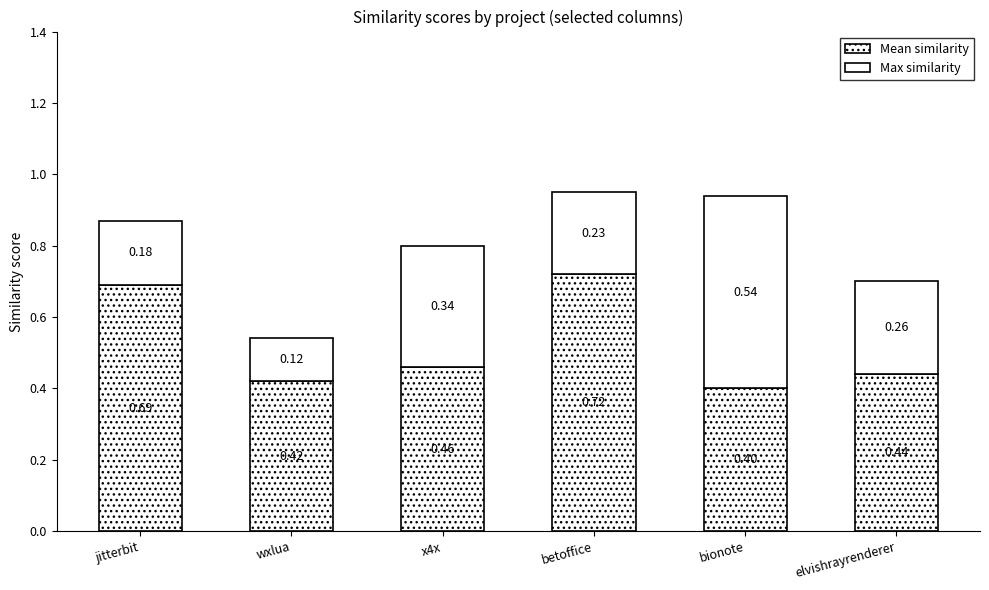

Where is Mean similarity nearest to the value 0?

bionote